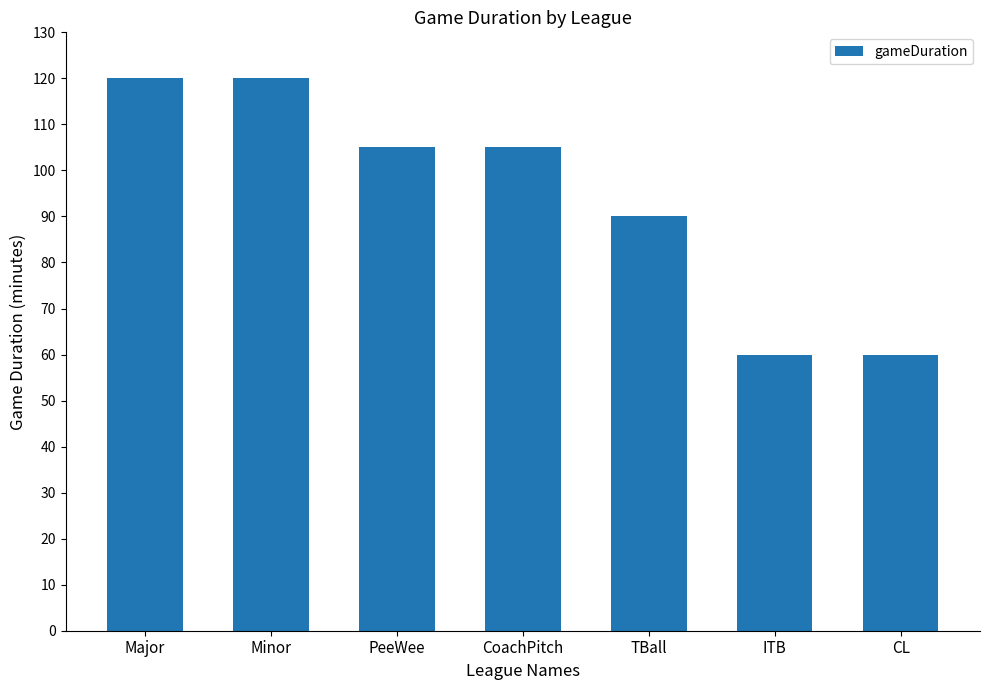

How many data points are less than 105?

3